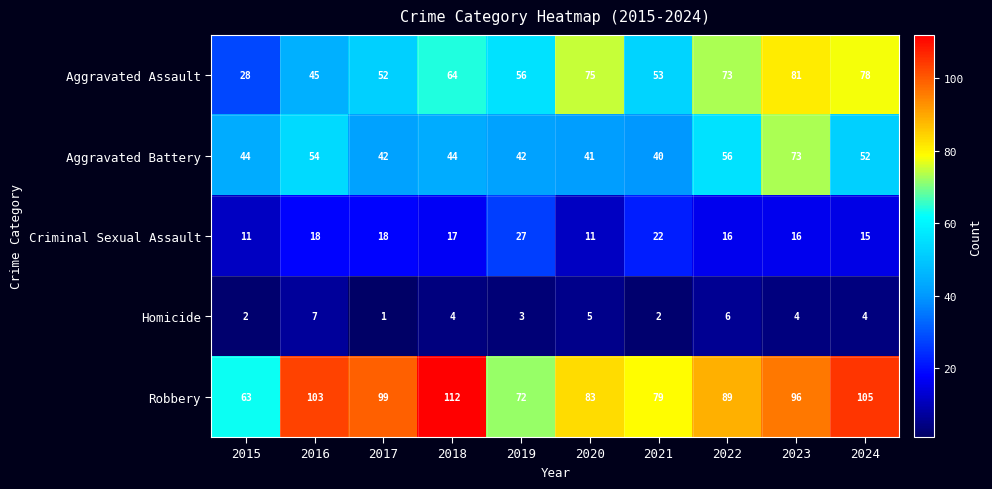

Which category has the highest value across all series?

2018